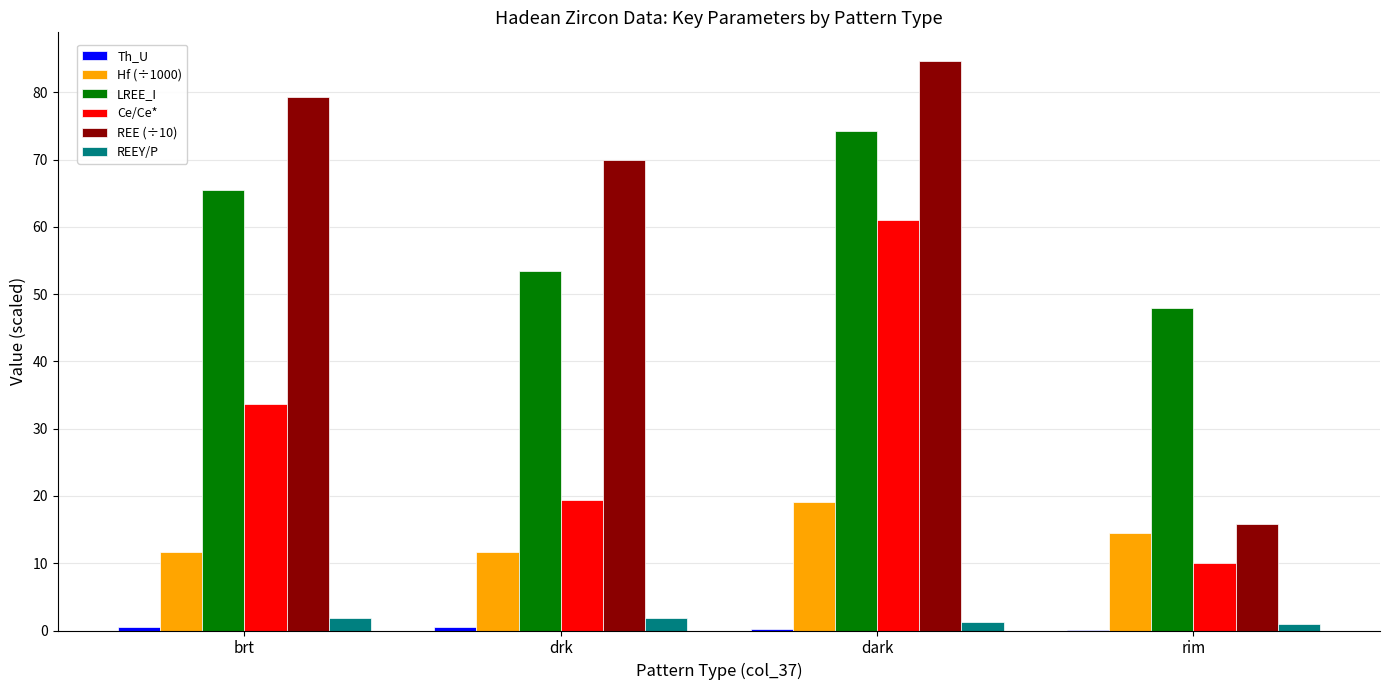

Which category has the highest value across all series?

dark